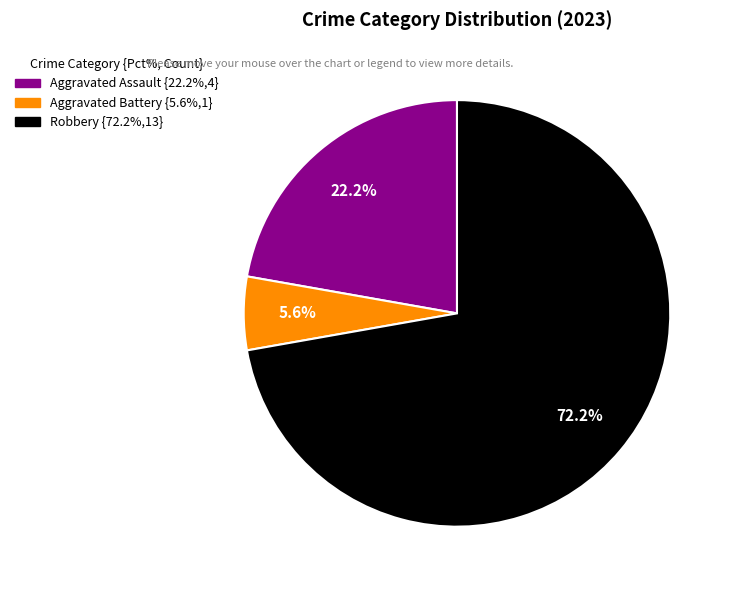

Is there a majority slice in this chart?

Yes